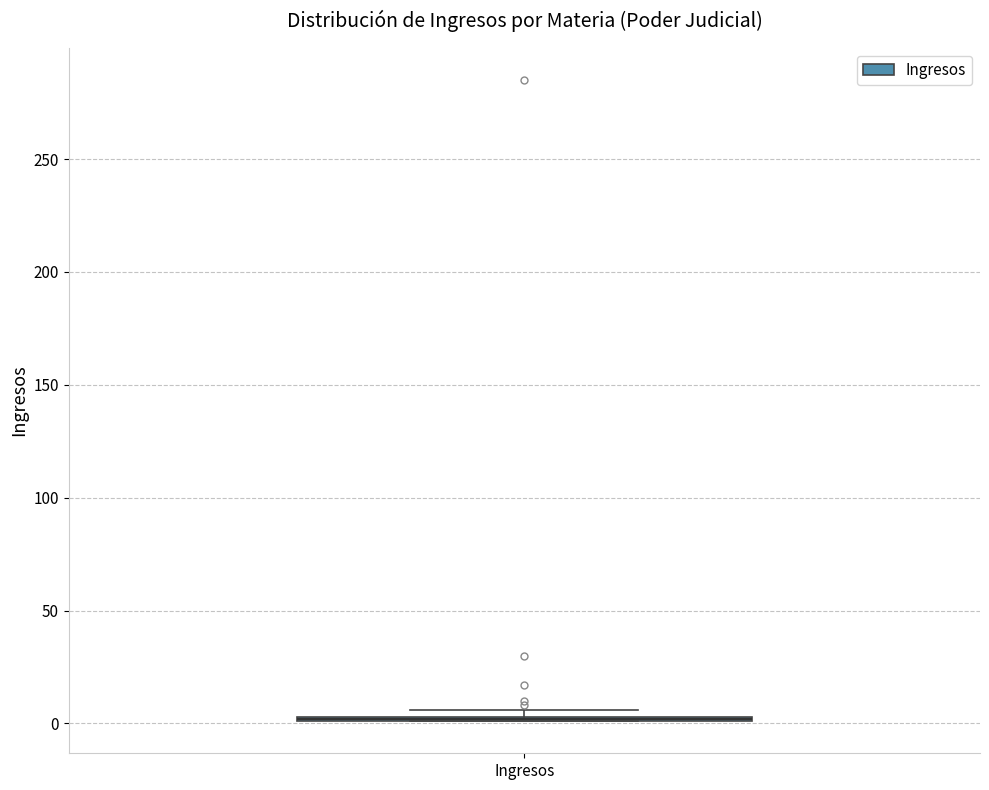

Where is the upper edge of the box for Ingresos on the y-axis? The values are not printed on the chart, so give them approximately, as read against the axis.

5